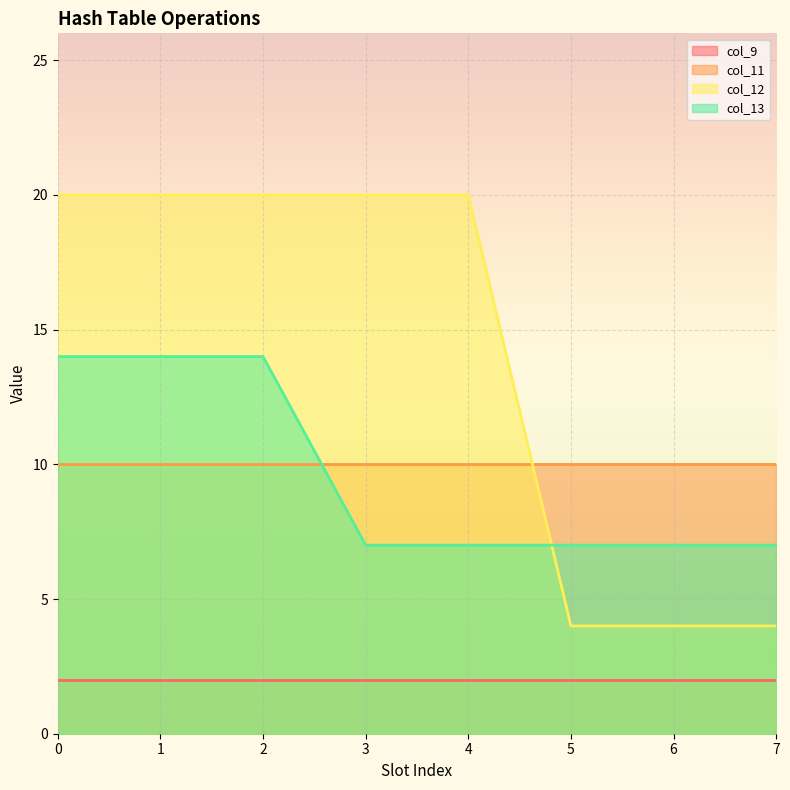

The col_12 series shows 20 at 3. True or false?

True